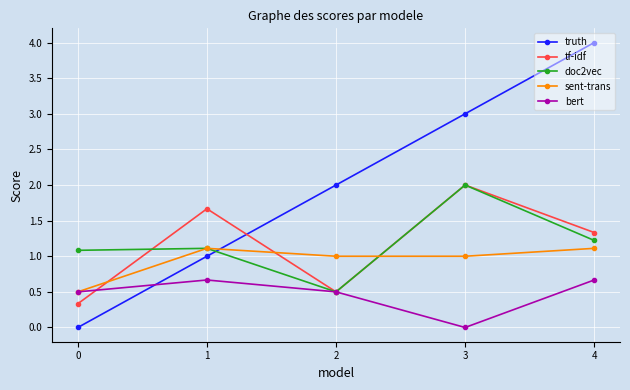

How many data points in tf-idf are above 1?

3